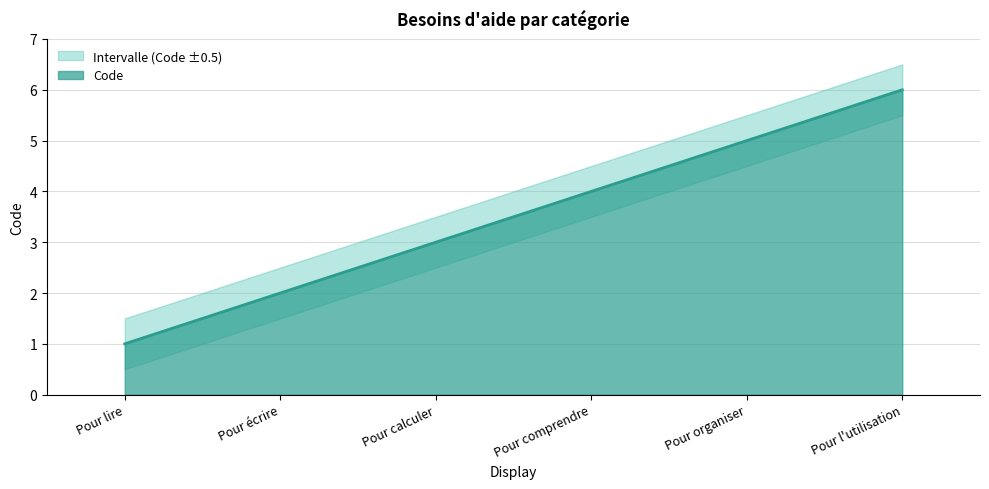

The Code series shows 4.0 at Pour comprendre. True or false?

True